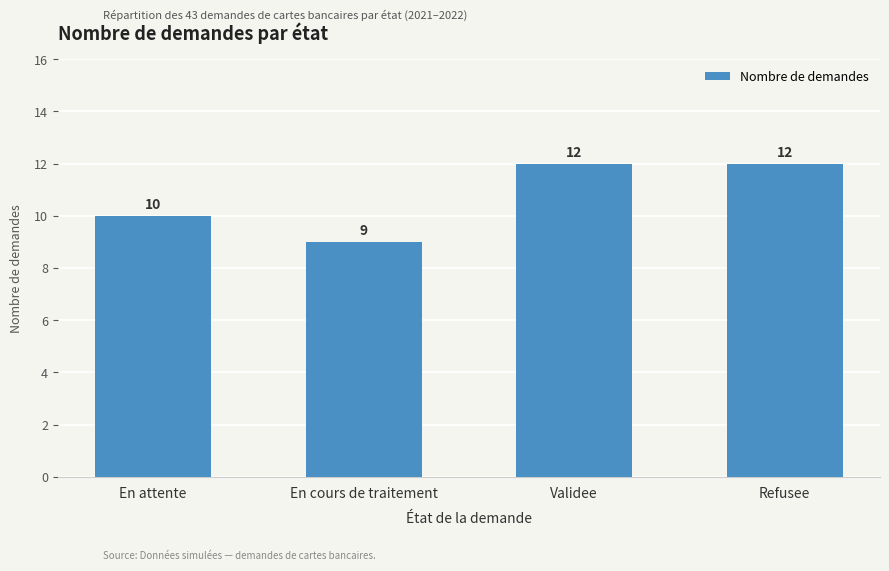

Where is the data nearest to the value 10?

En attente